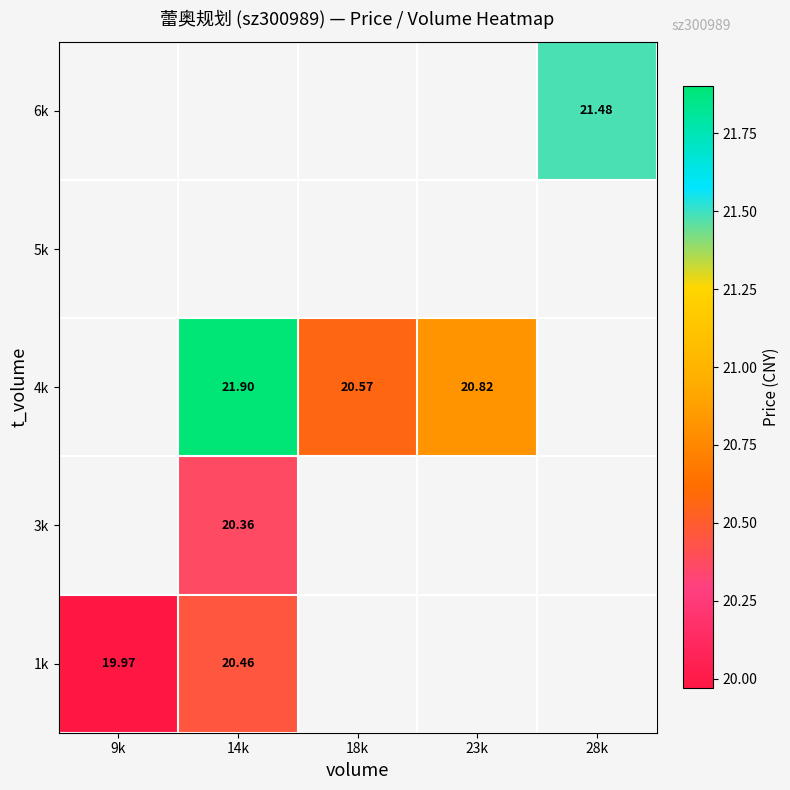

How many positive values does the 6k series have?

1